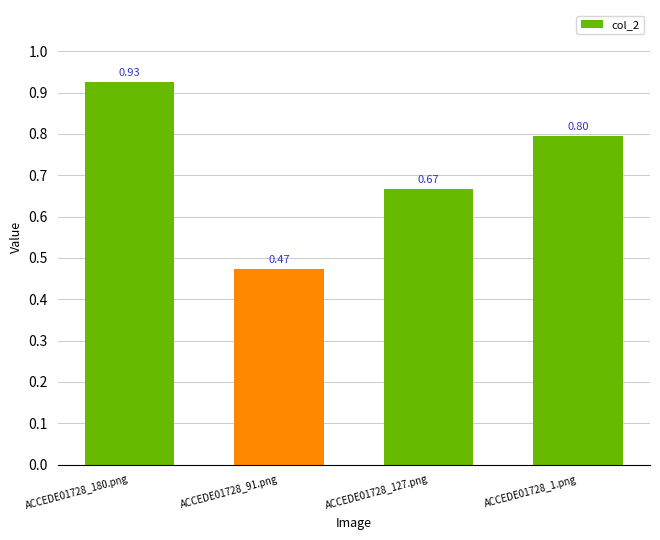

What is the difference between the second highest and minimum values?

0.3